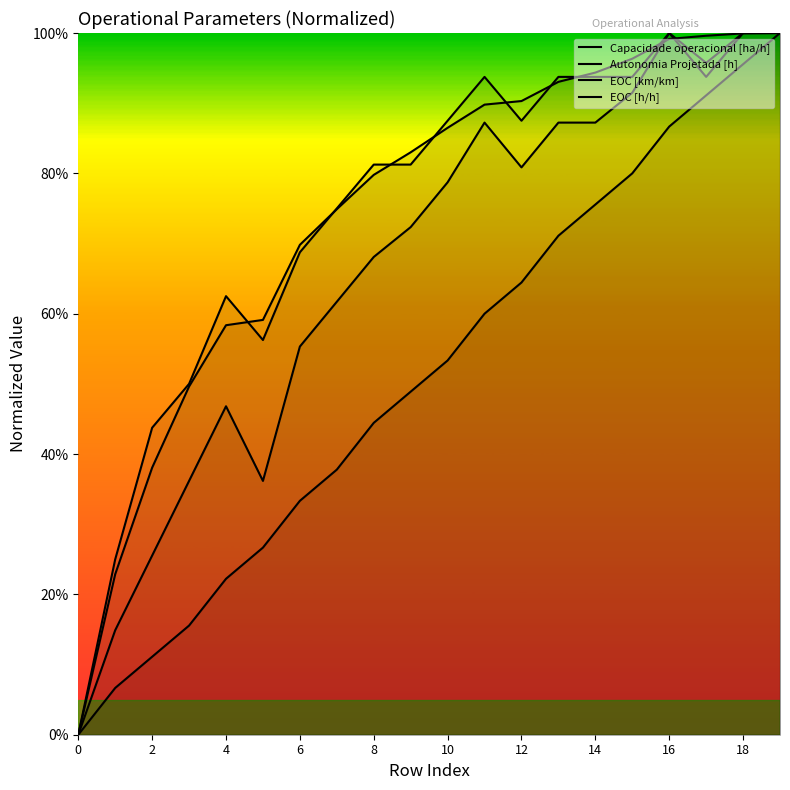

At how many categories does at least one series exceed 0?

19